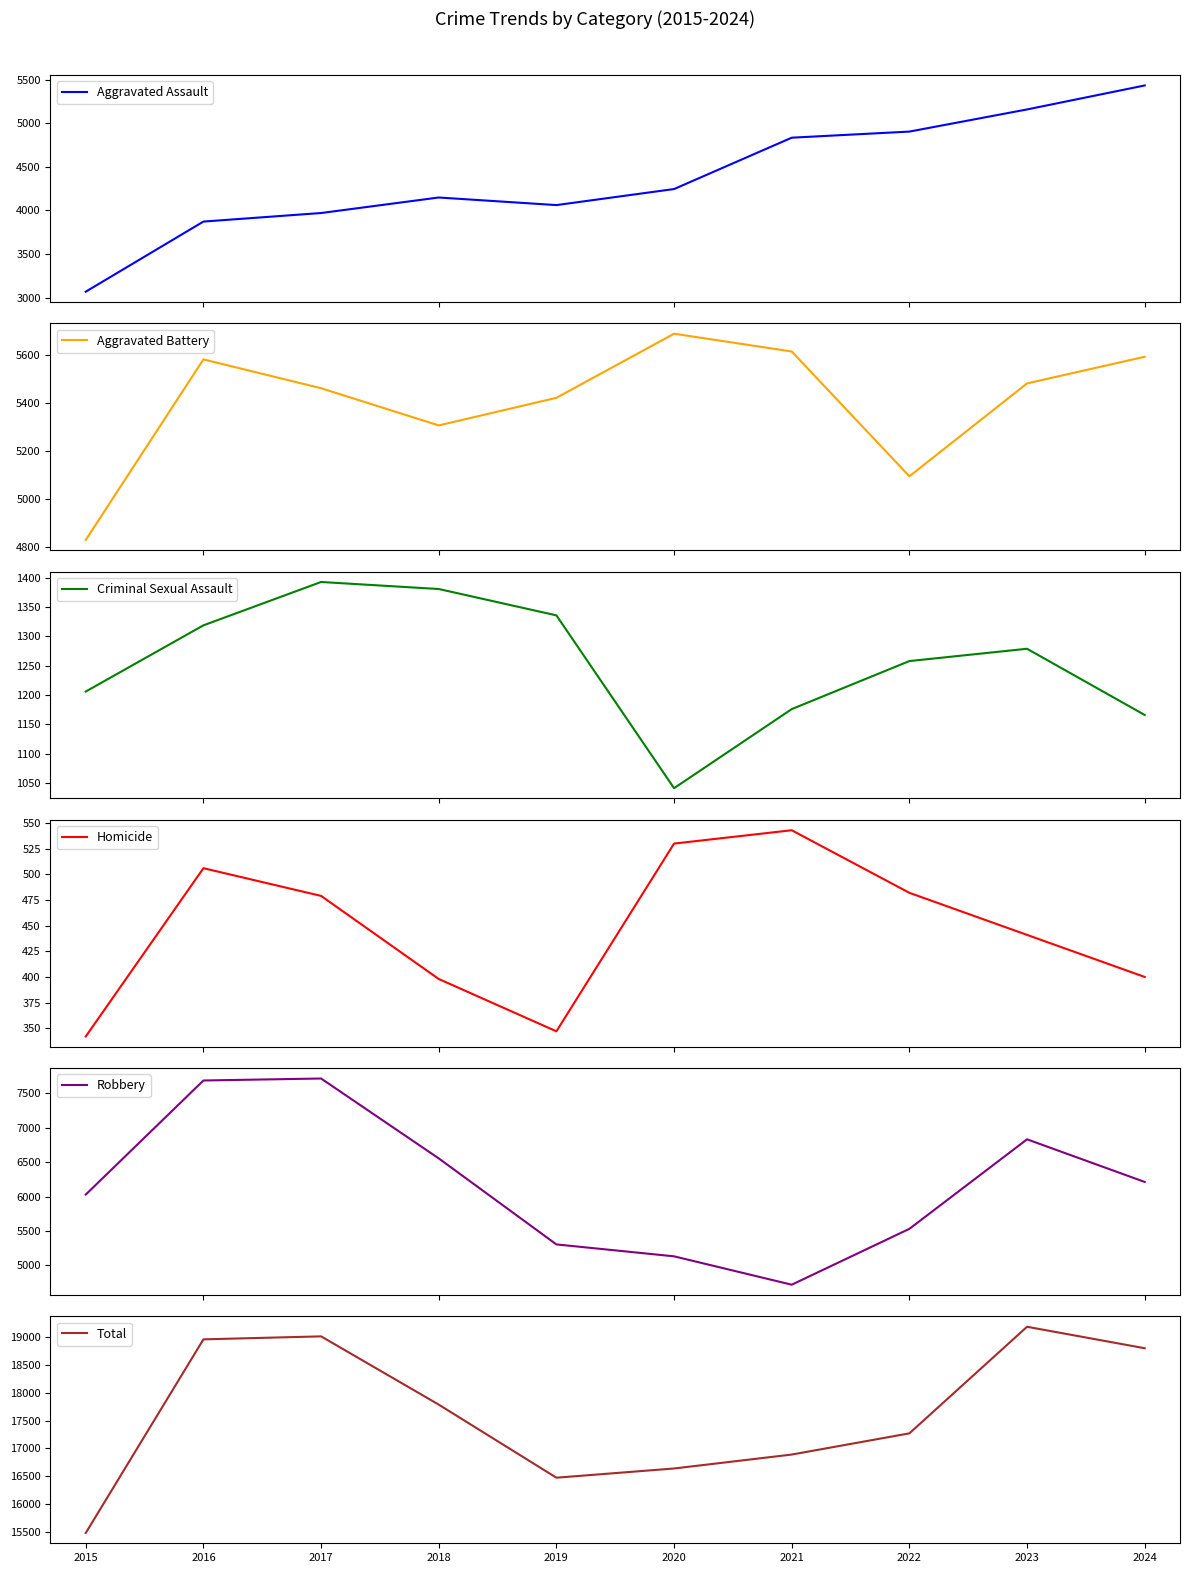

Rank the categories by Total value from highest to lowest.

2023, 2017, 2016, 2024, 2018, 2022, 2021, 2020, 2019, 2015